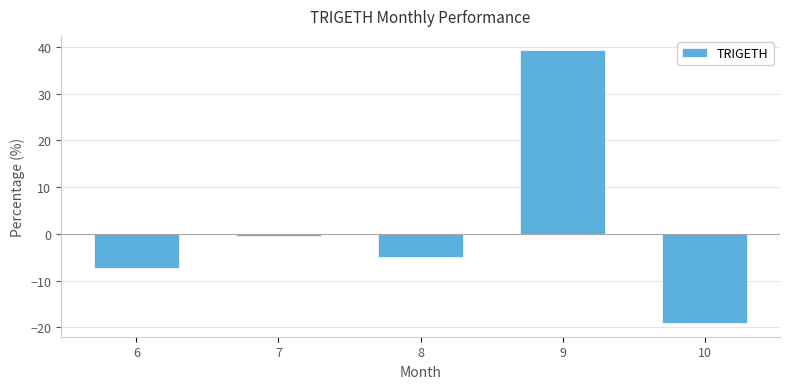

True or false: the data shows -5.0 at 8.

True